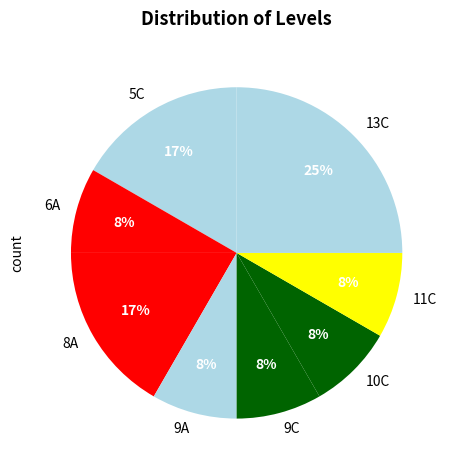

What percentage is the 11C slice, to the nearest percent?

8%